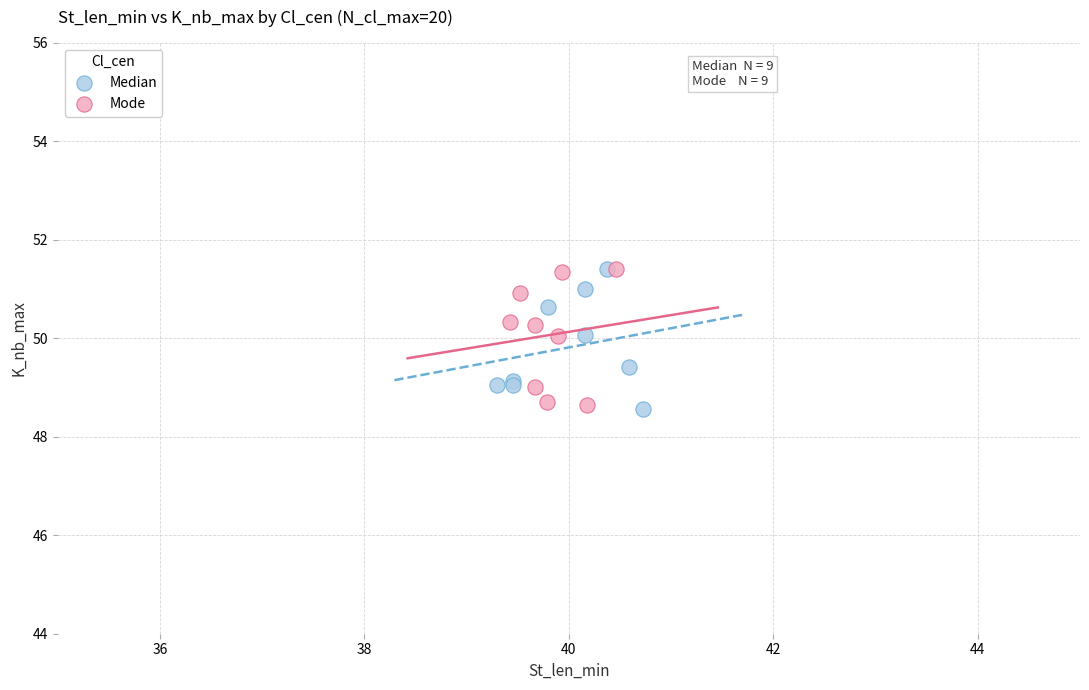

What are all the series names shown in the legend?

Median, Mode